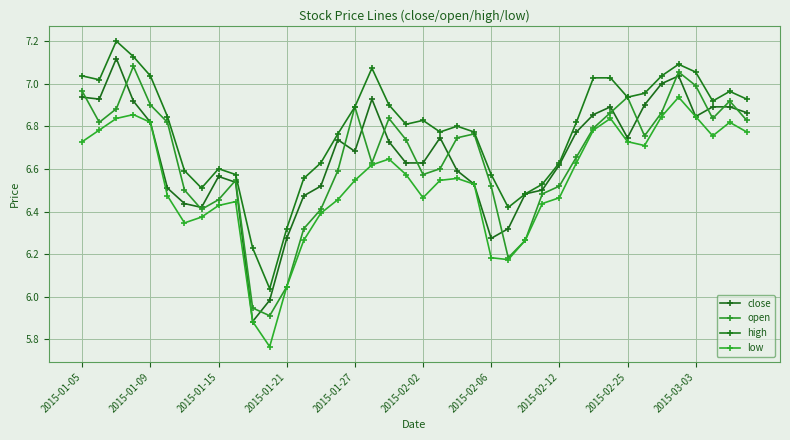

Is this an area chart (filled region under the line)?

No